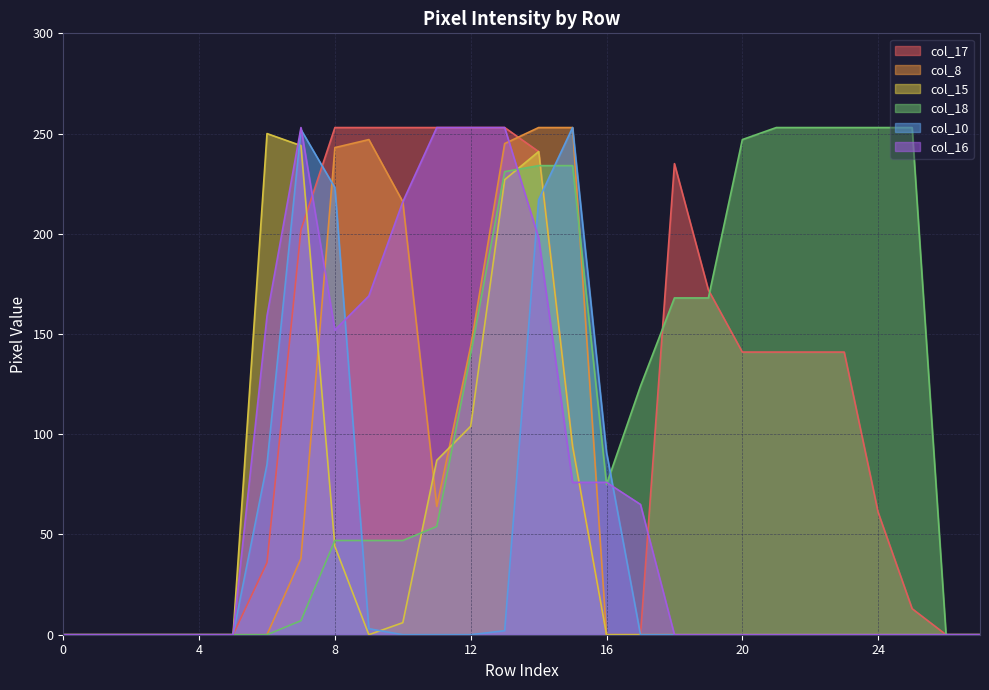

In col_16, how many points are lower than both neighbors (excluding endpoints)?

1